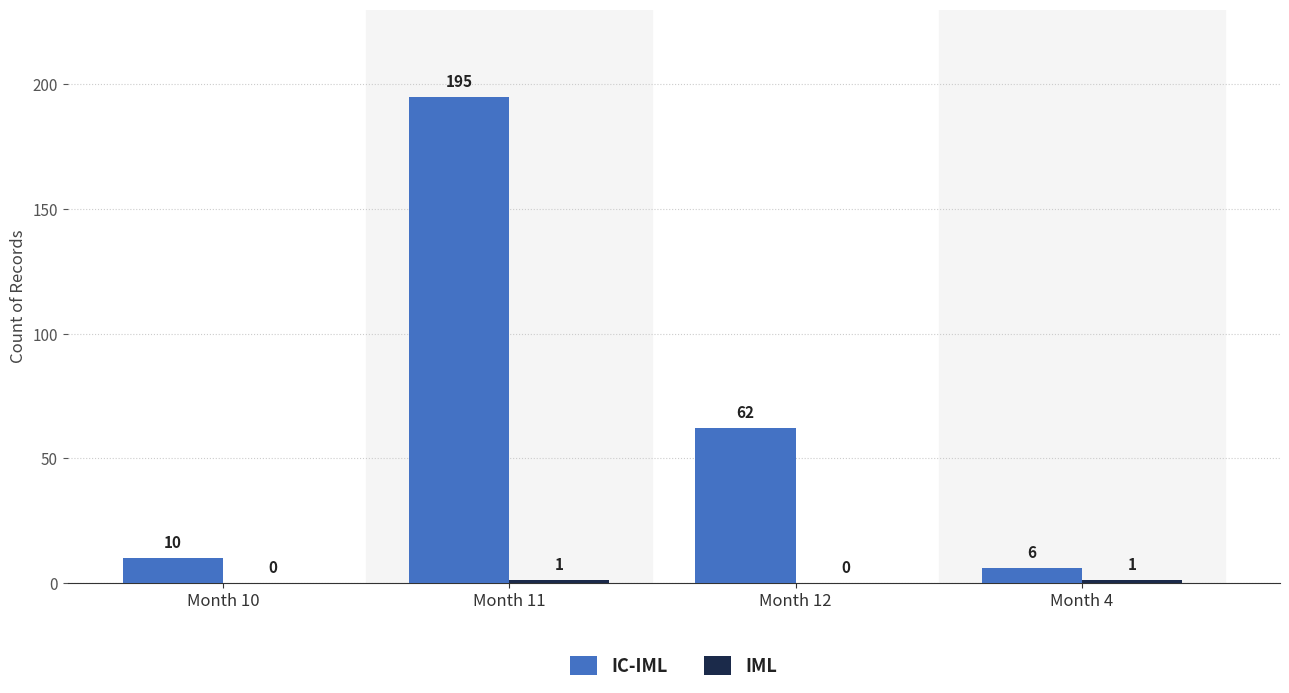

At which category is the sum across all series the highest?

Month 11